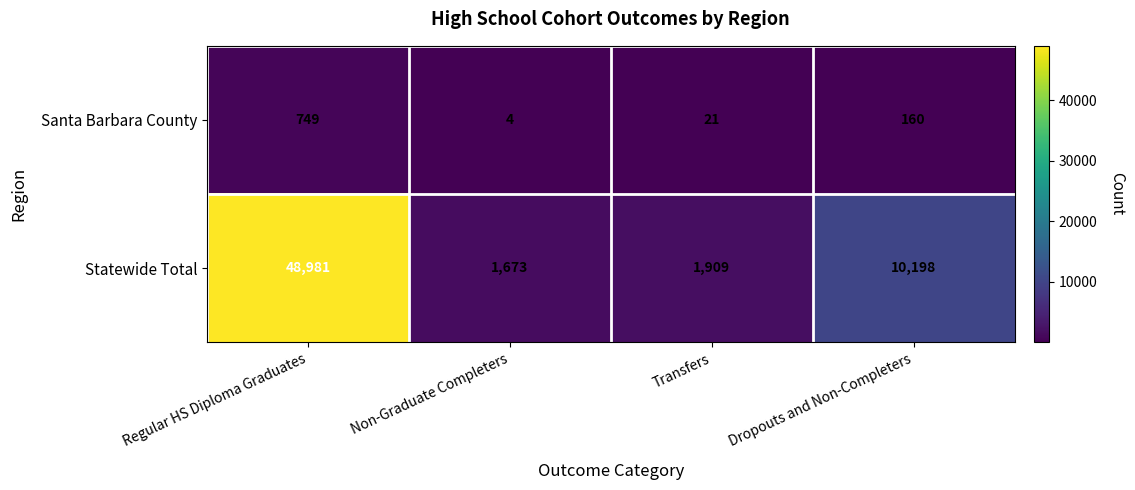

Which series changed the most between Non-Graduate Completers and Transfers?

Statewide Total